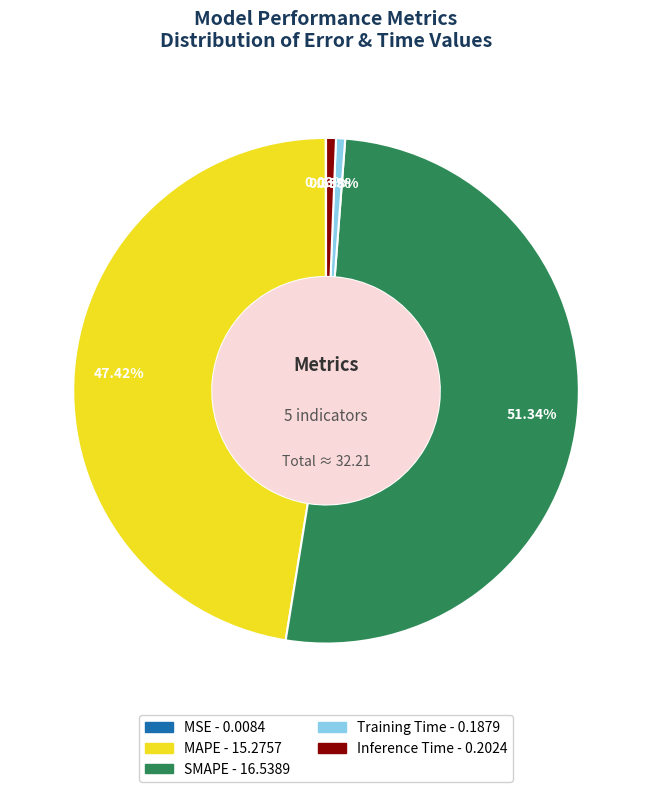

To the nearest percent, what percentage of the pie is SMAPE?

51%